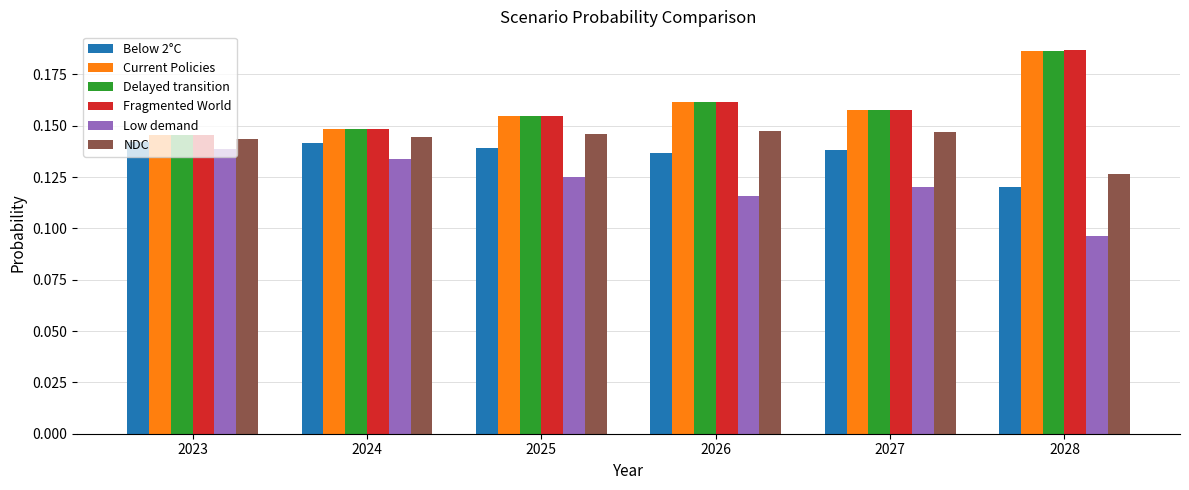

The value of Fragmented World at 2028 is 0.3. True or false?

False